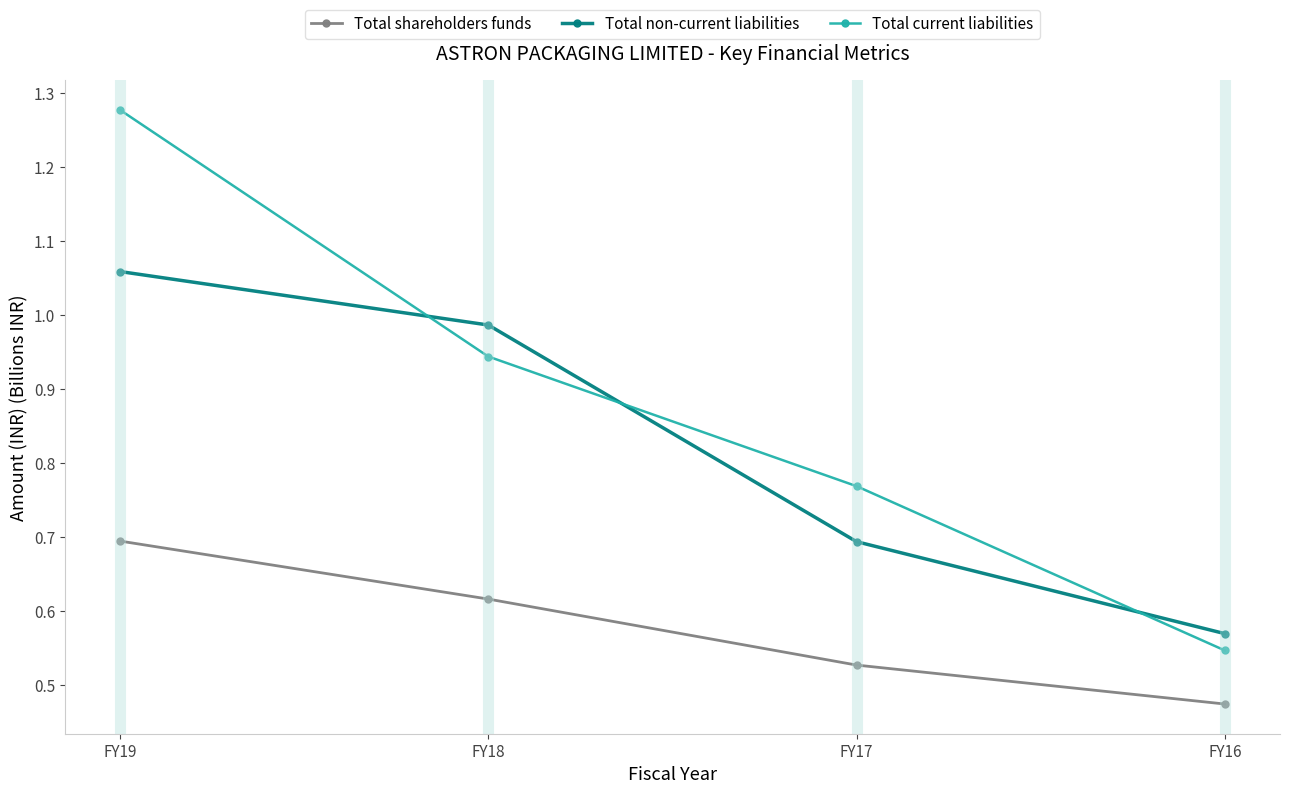

What is the sum of all Total shareholders funds values?

2.3